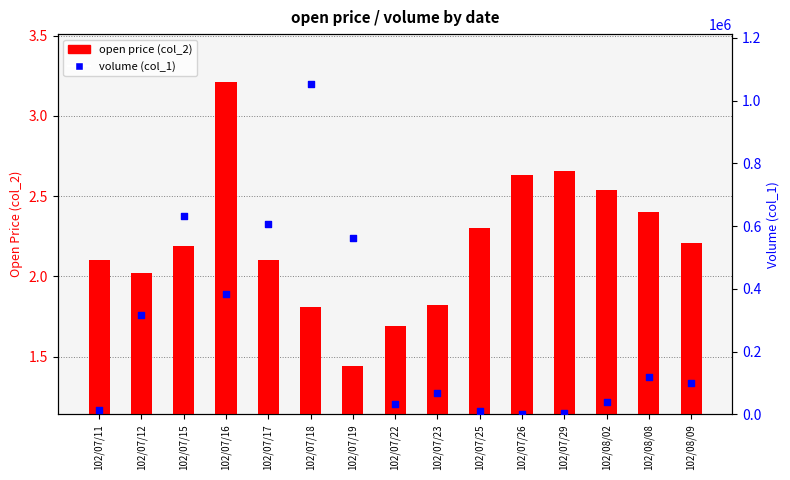

Which series contains the lowest Y value?

open price (col_2)